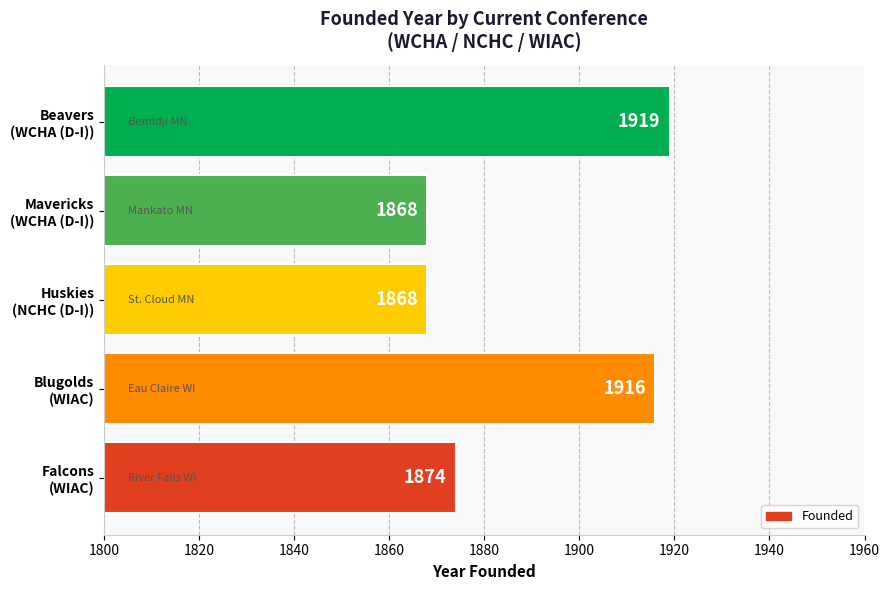

What is the difference between the maximum and minimum values?

51